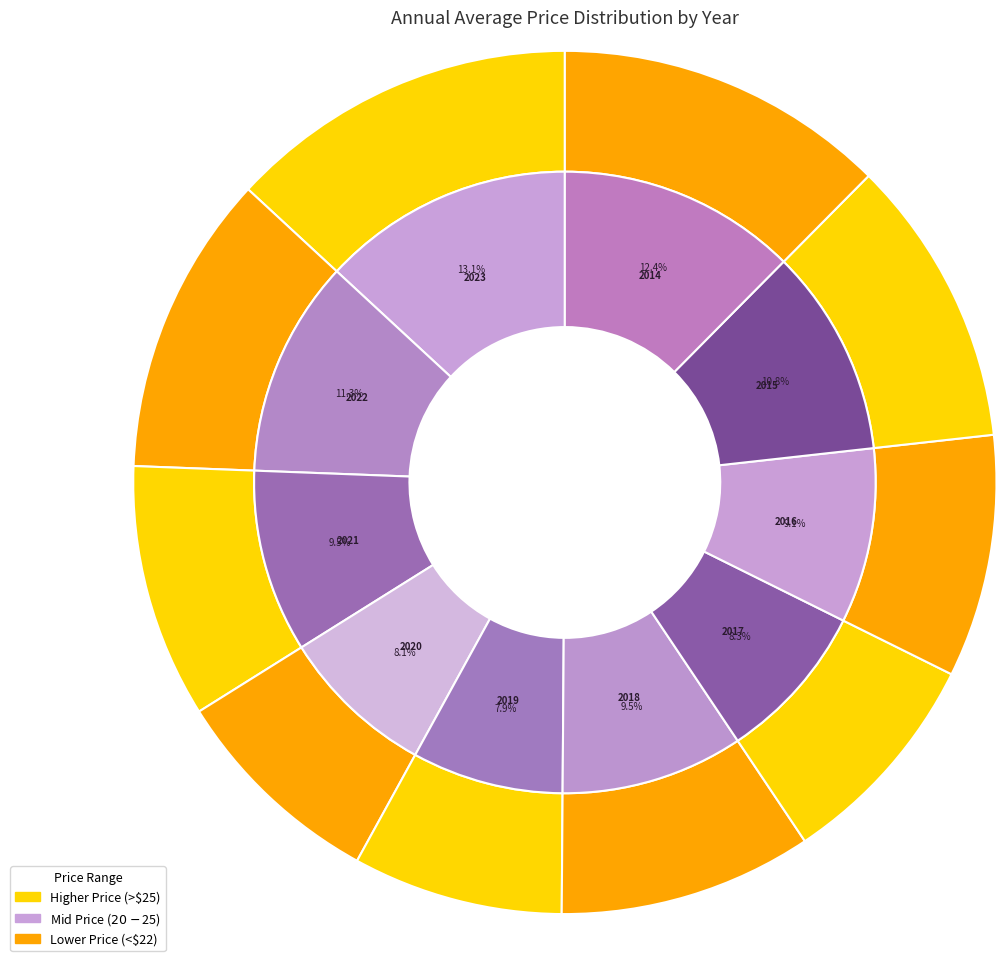

Between 2014 and 2016, which is larger?

2014